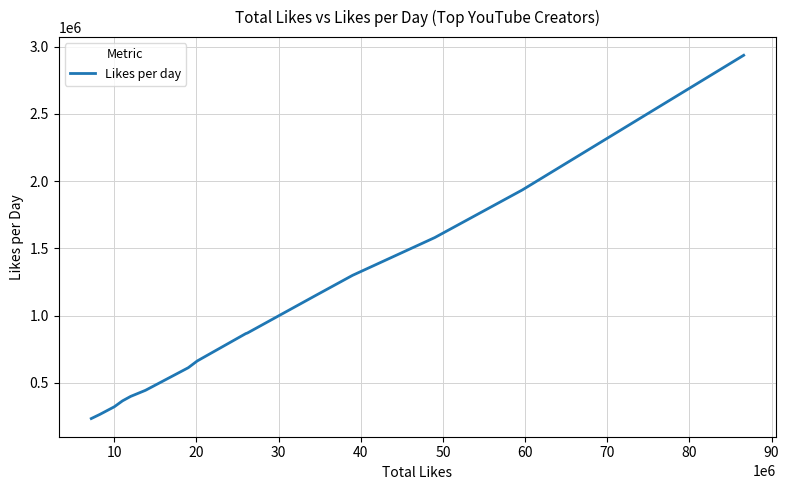

What is the minimum value shown in the chart?

235054